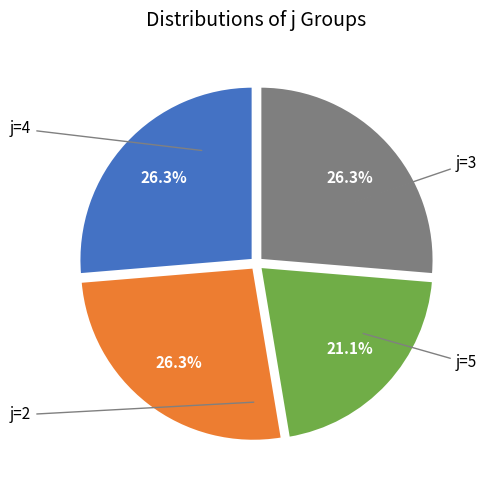

Is there any slice that represents more than half of the pie?

No